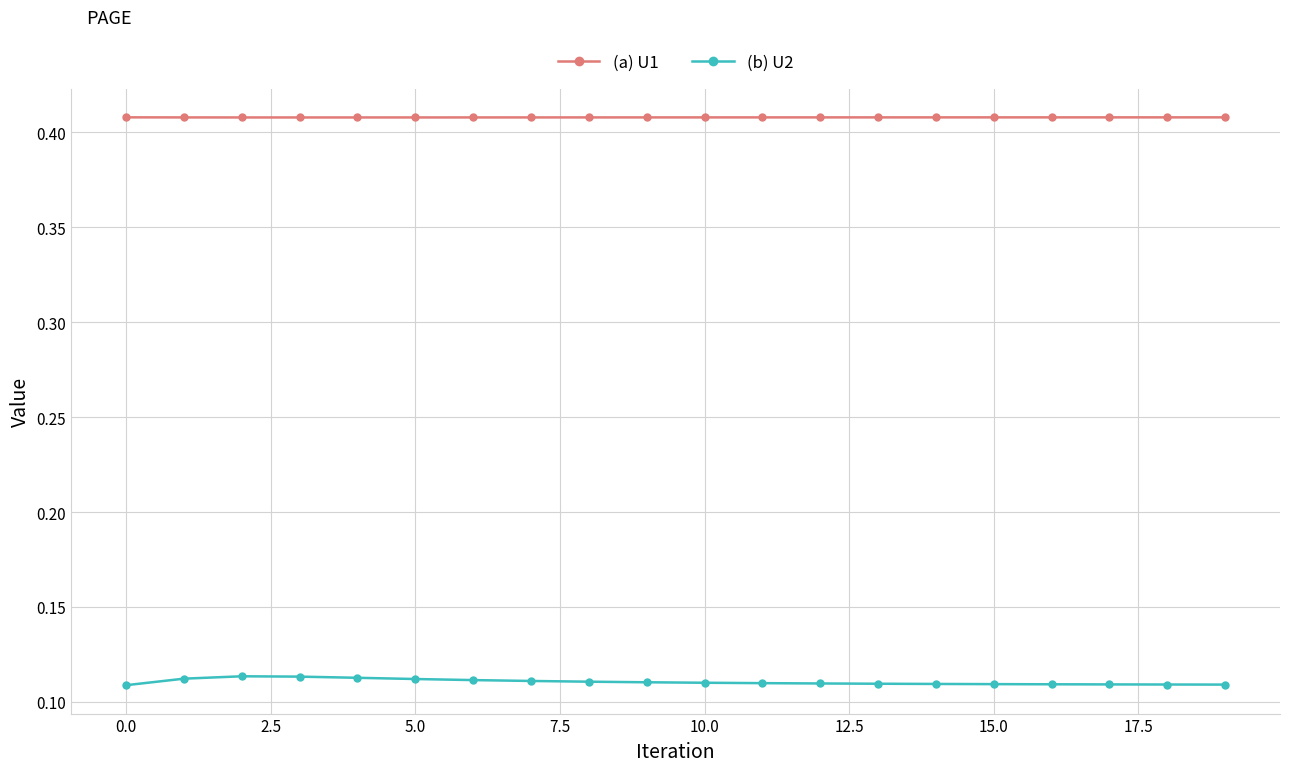

List the series in order of their overall mean, lowest first.

(b) U2, (a) U1